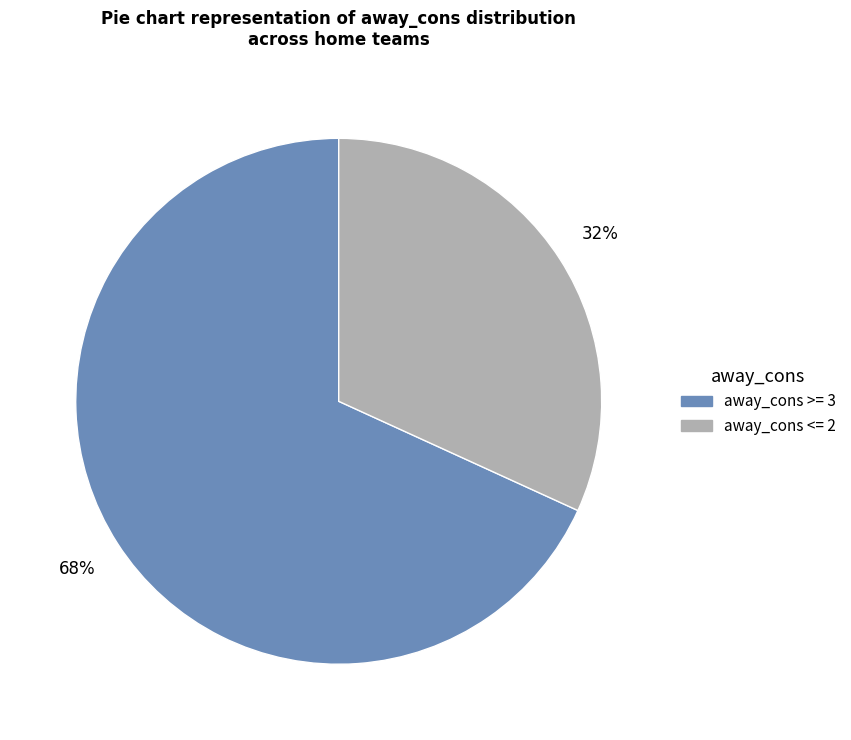

To the nearest percent, what is the average slice percentage?

50%